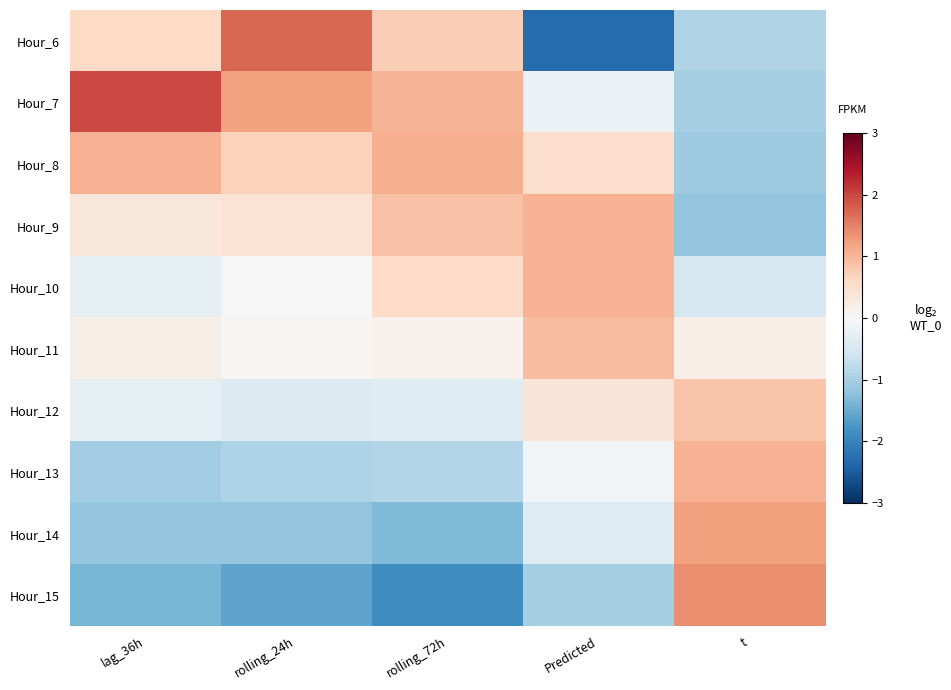

Which category has the highest value across all series?

lag_36h